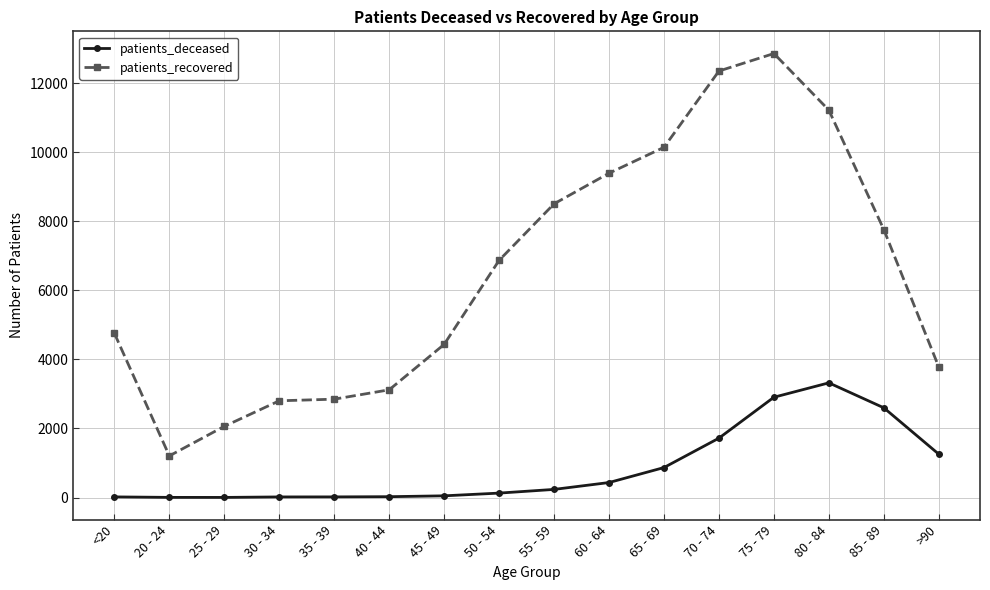

Rank the series by their average value, from lowest to highest.

patients_deceased, patients_recovered